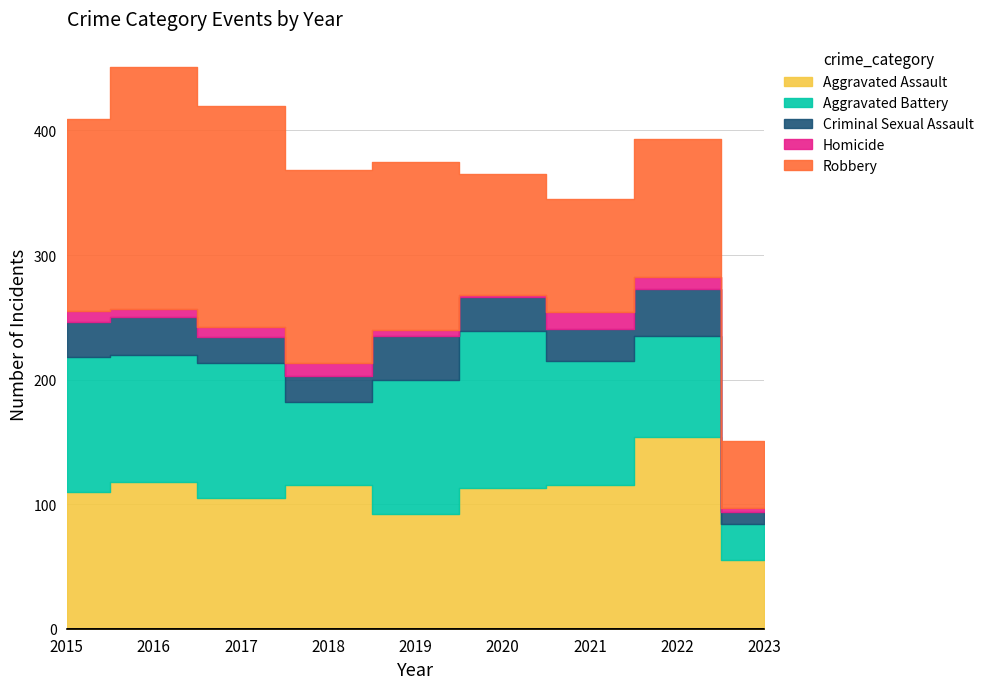

What is the spread (max minus min) of values at 2023?

52